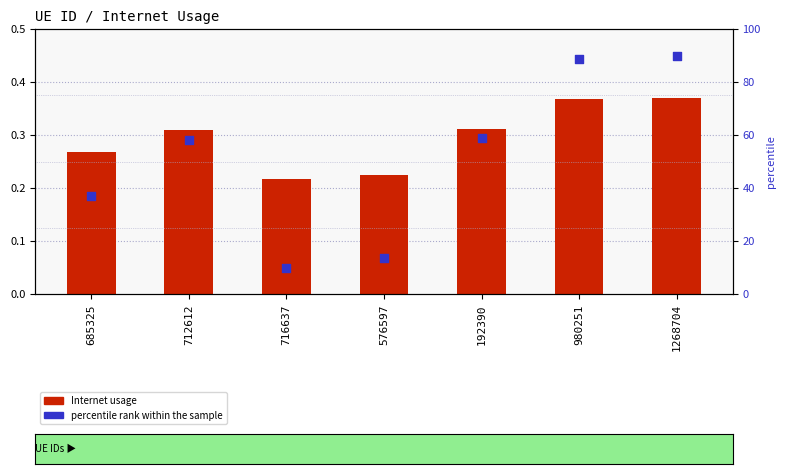

What is the total value across all series at 576597?

0.3